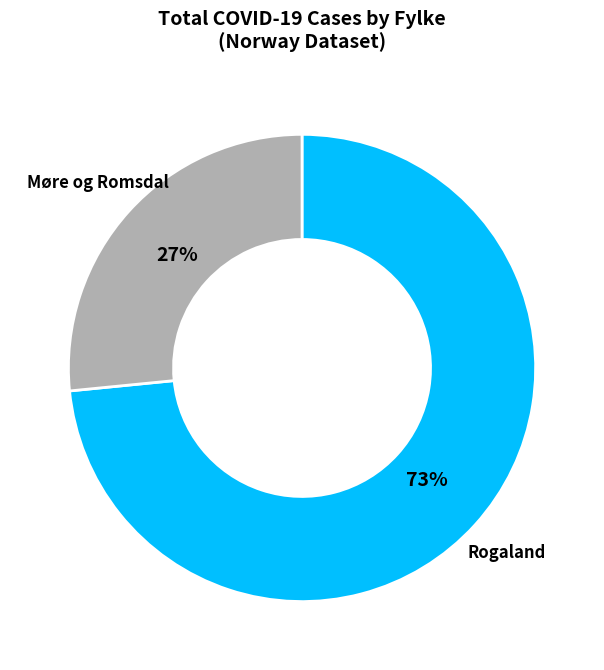

How many segments does this pie chart have?

2